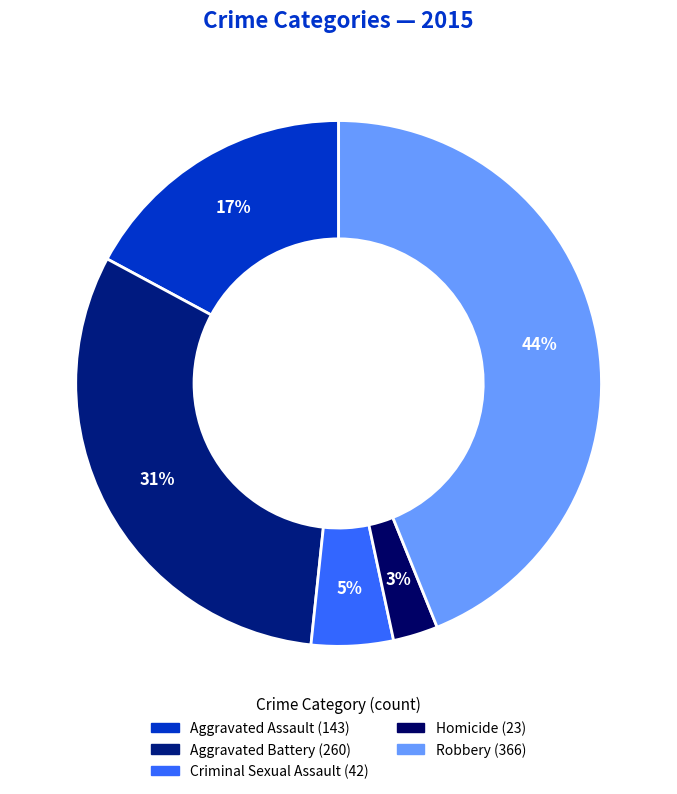

To the nearest percent, what is the difference between the Aggravated Assault and Aggravated Battery slice percentages?

14%